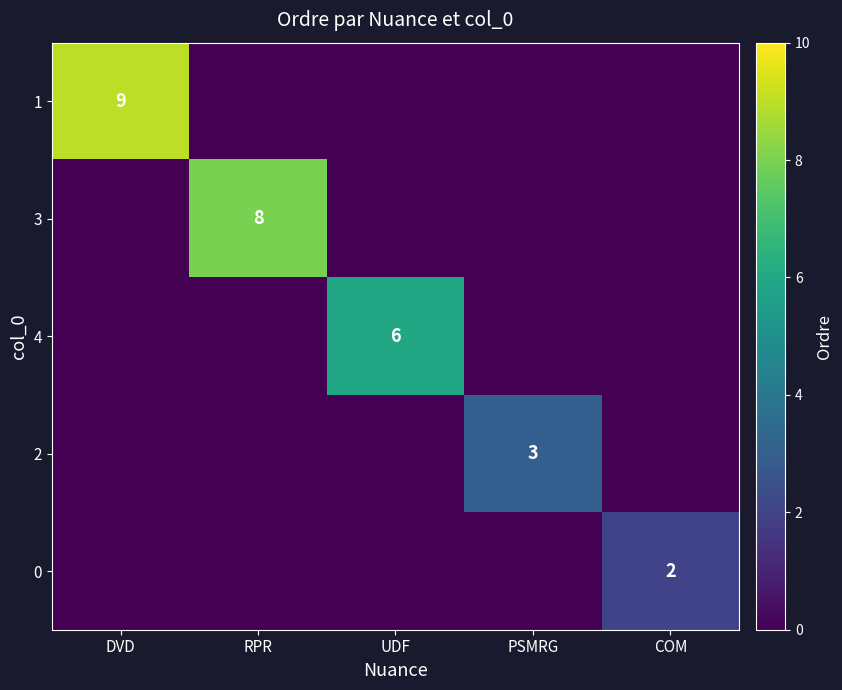

The value of 1 at DVD is 5. True or false?

False